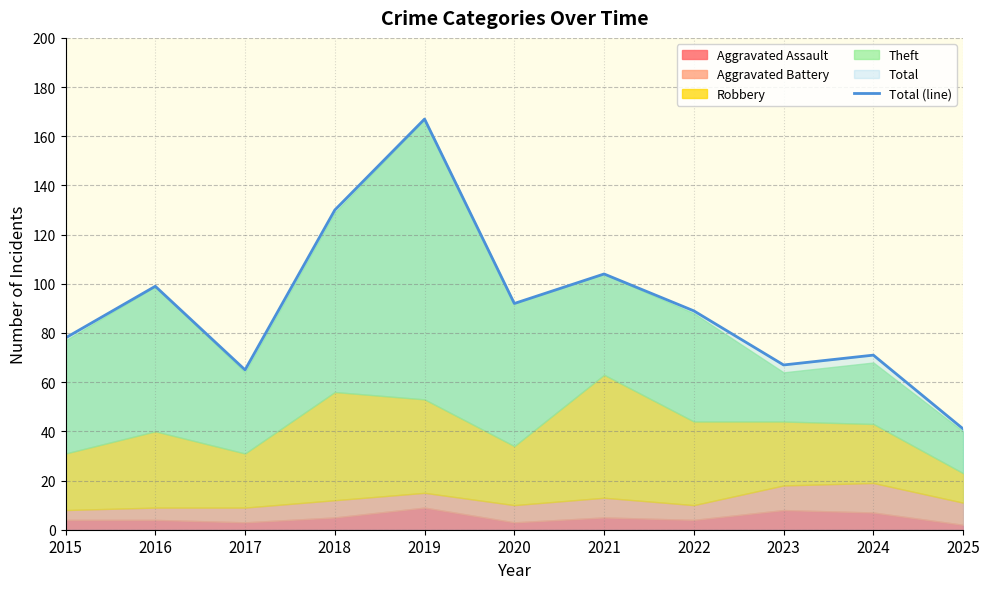

What is the sum of all values?

1003